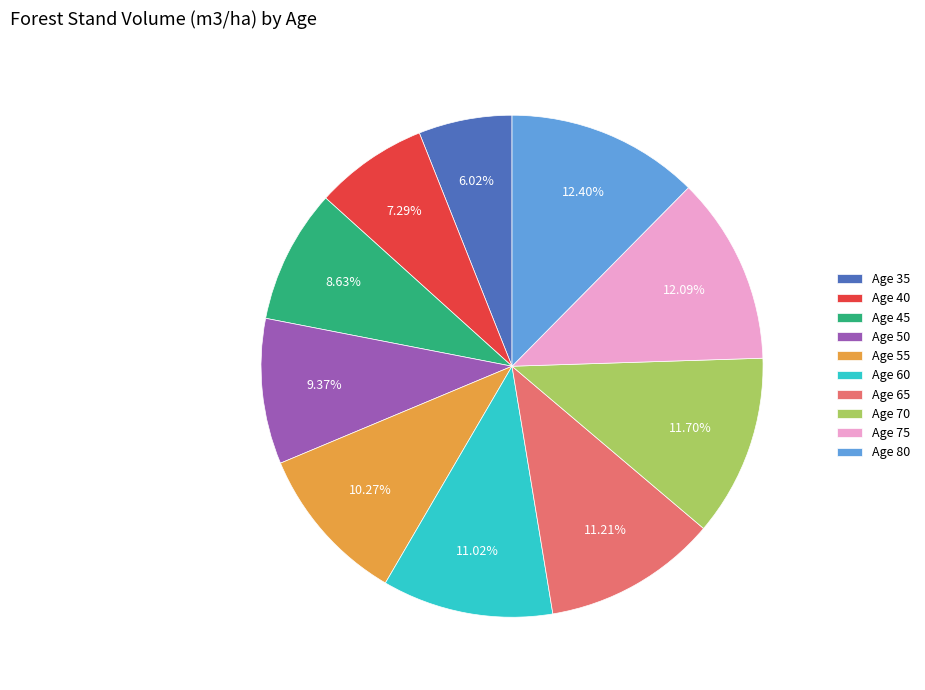

Combined, do Age 35 and Age 60 account for over 50%?

No